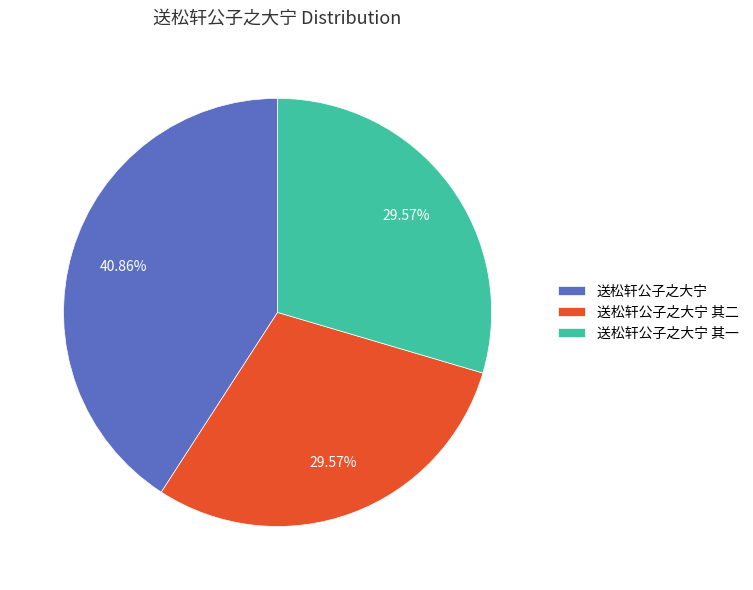

To the nearest percent, what is the difference between the largest and smallest slice percentages?

11%